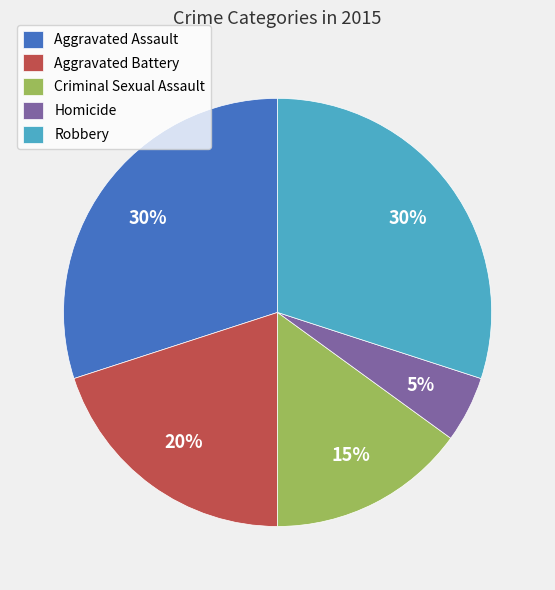

How many segments does this pie chart have?

5